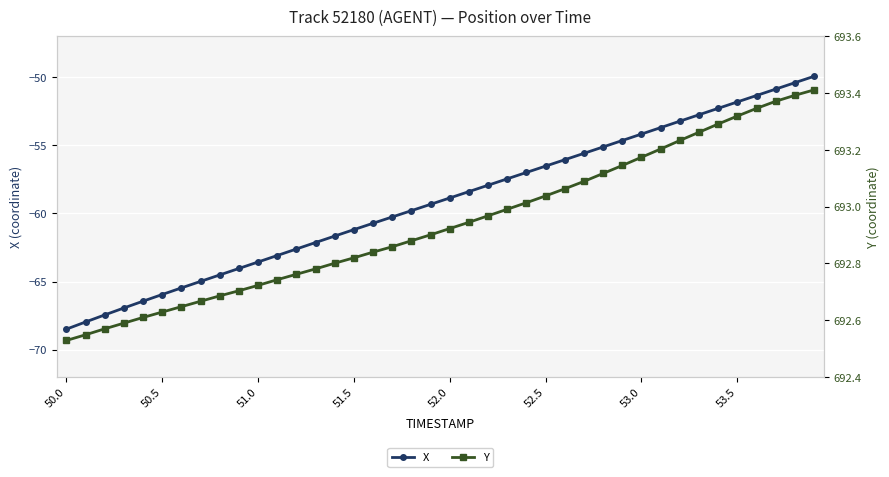

What is the lowest value of the X series?

-68.5